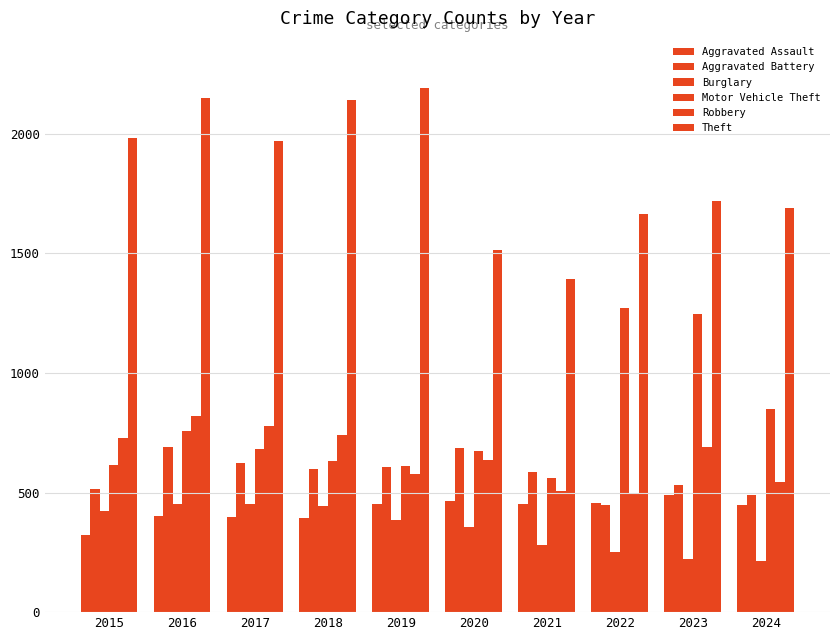

How many data points in Aggravated Battery are less than 600?

5